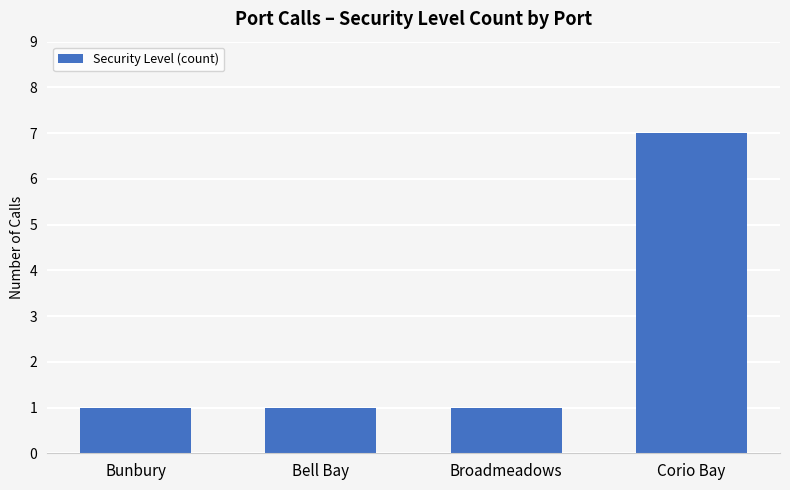

Does the chart contain any negative values?

No